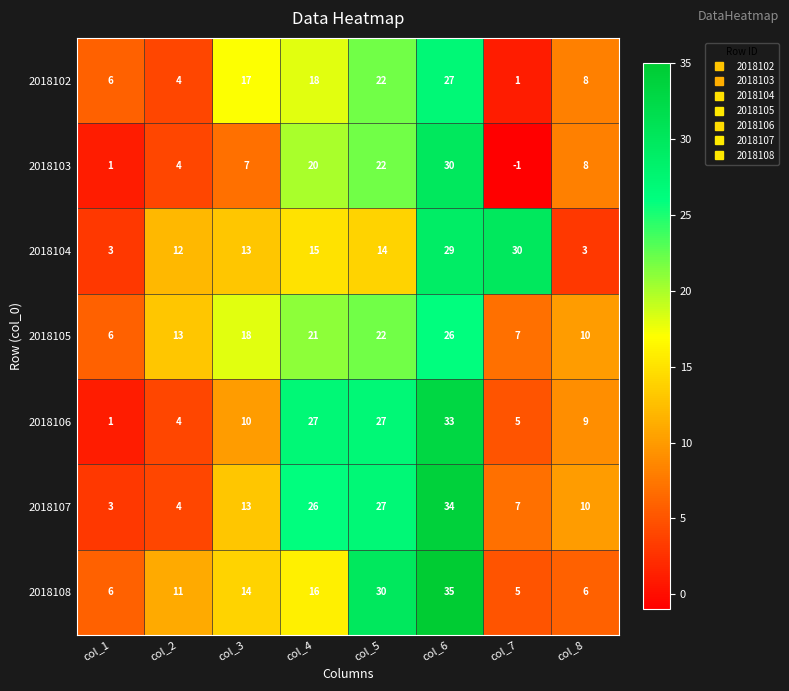

What is the difference between the highest and lowest values at col_3?

11